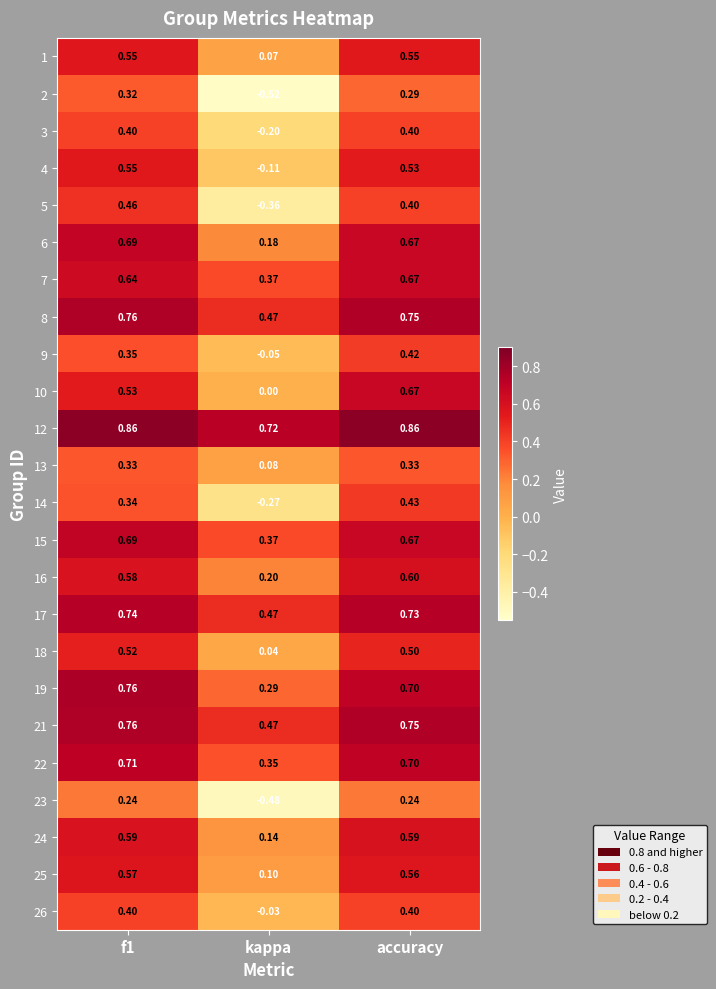

Which series changed the most between f1 and kappa?

2